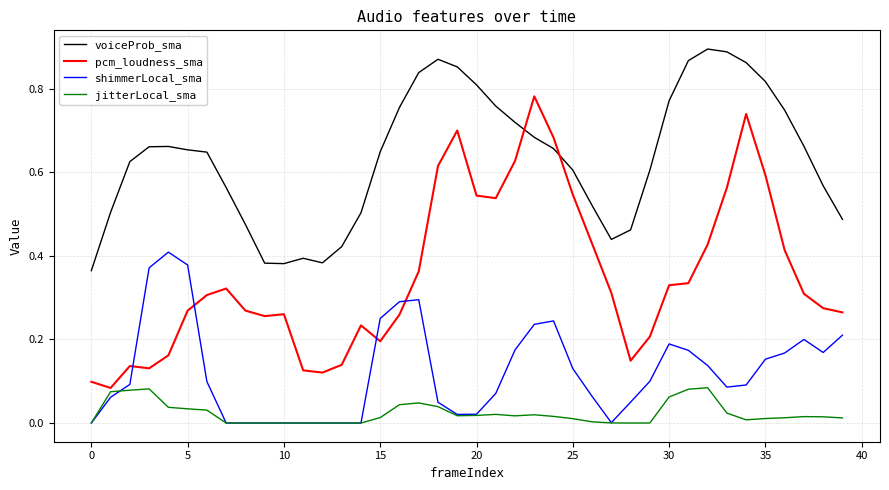

List the series in order of their peak value, lowest first.

jitterLocal_sma, shimmerLocal_sma, pcm_loudness_sma, voiceProb_sma